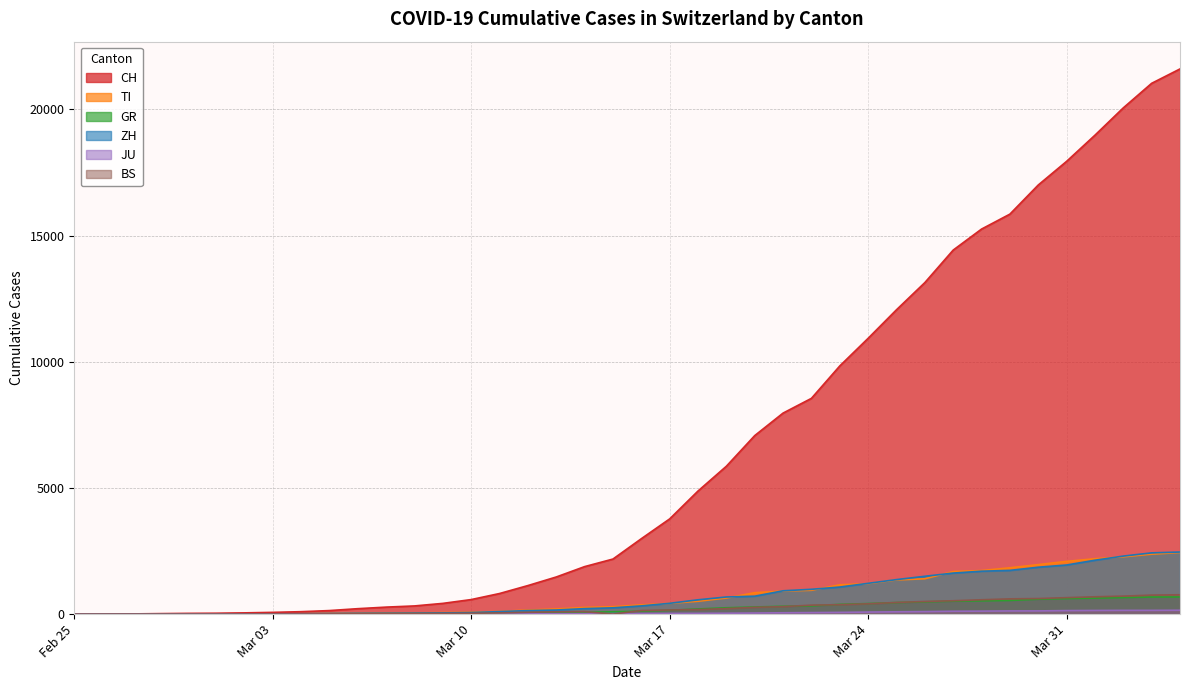

True or false: GR and ZH intersect in this chart.

False